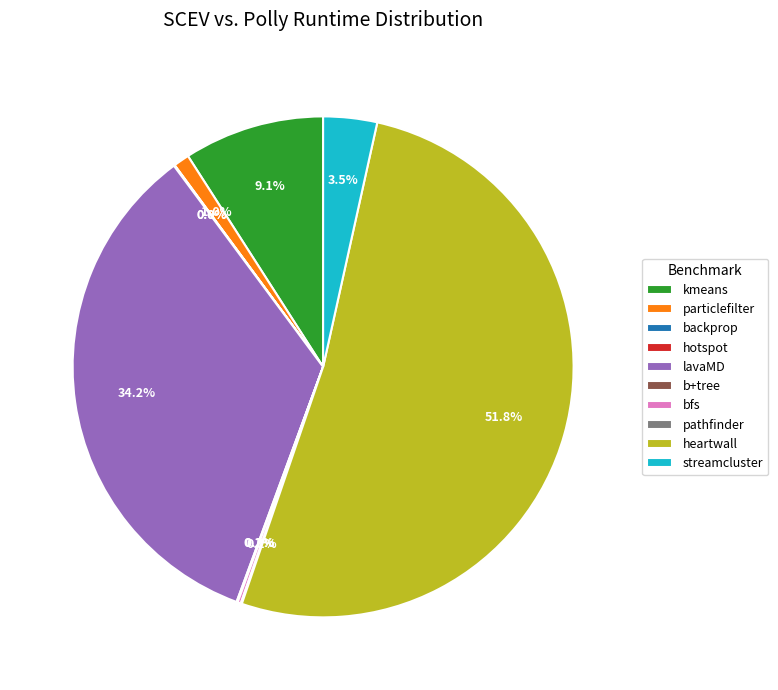

What is the ratio of the value at streamcluster to the value at kmeans?

0.4